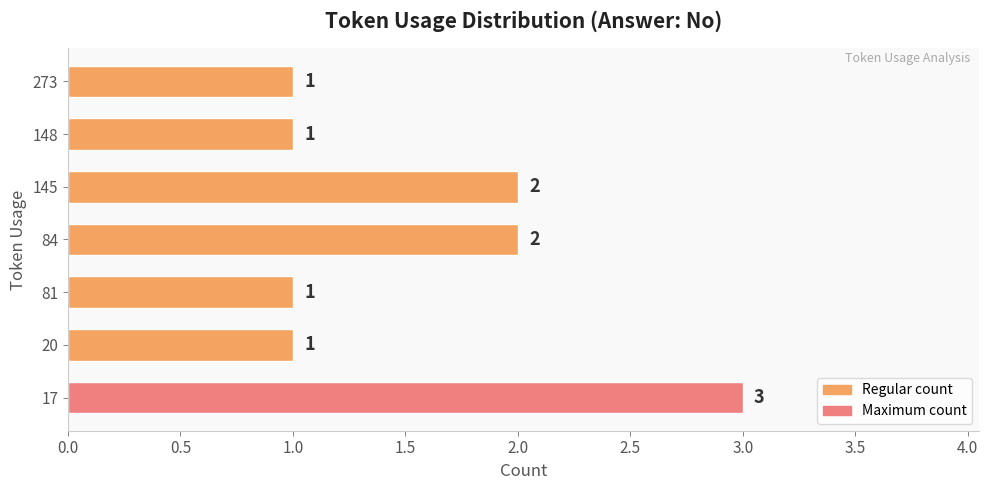

What is the difference between the maximum and minimum values?

2